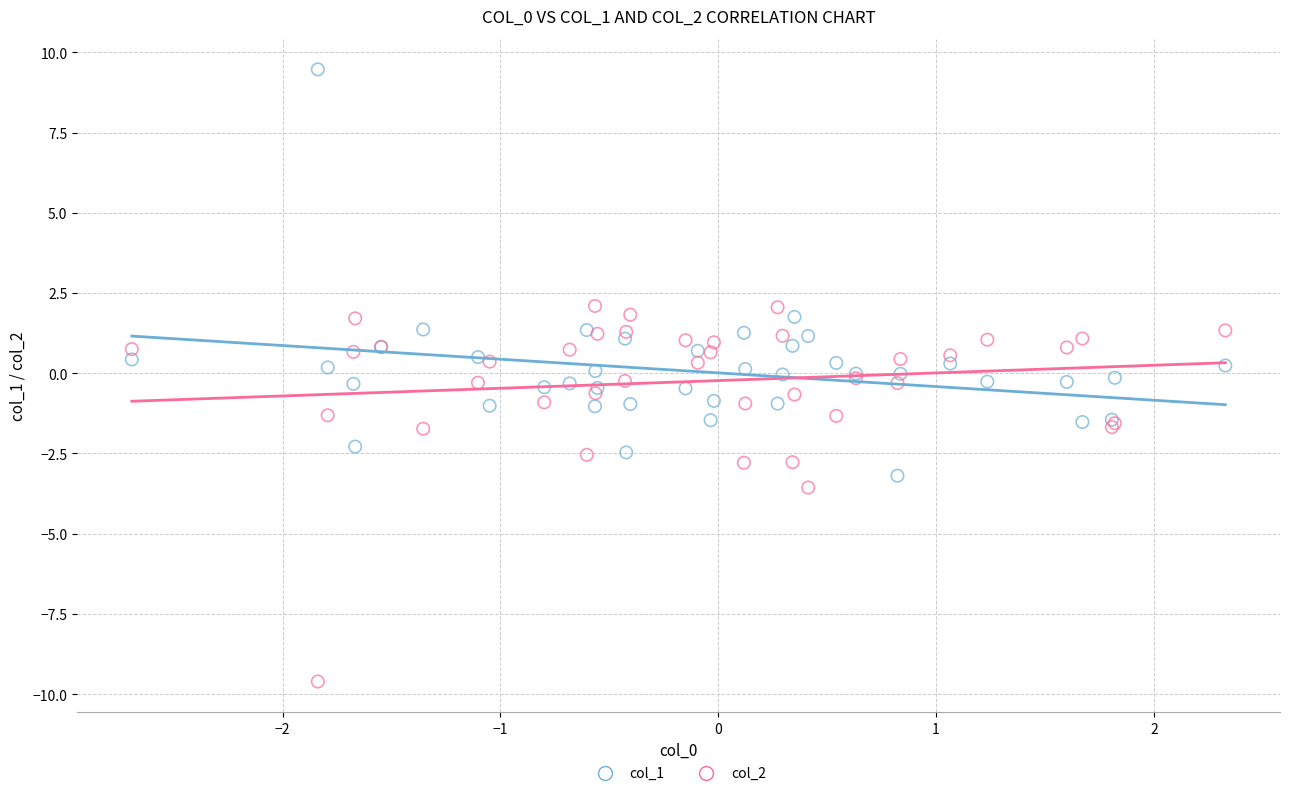

Which series contains the highest Y value?

col_1